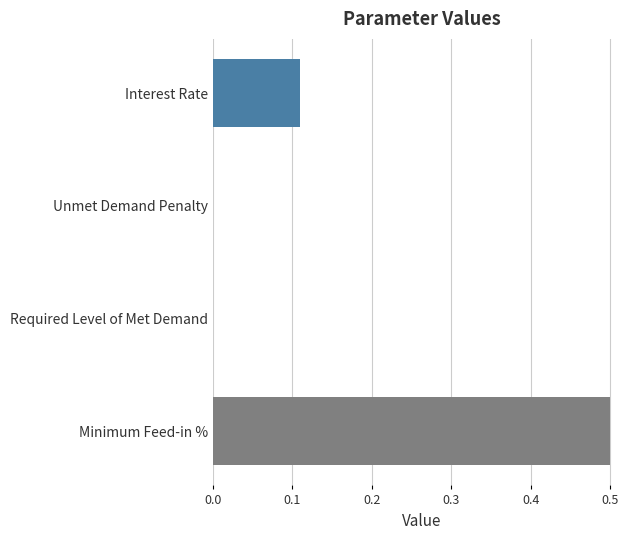

The chart shows a value of 0.0 at Unmet Demand Penalty. True or false?

True